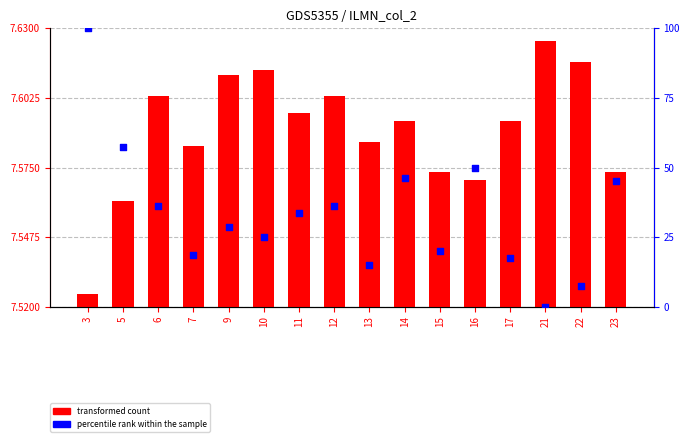

Which series has the largest Y range (max minus min)?

percentile rank within the sample